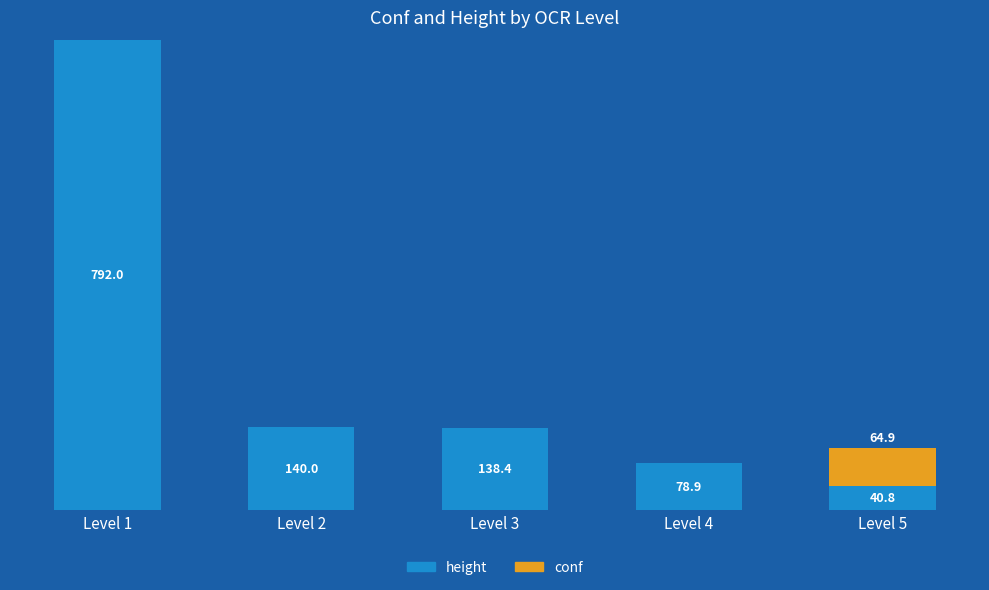

At which category is the sum across all series the highest?

Level 1